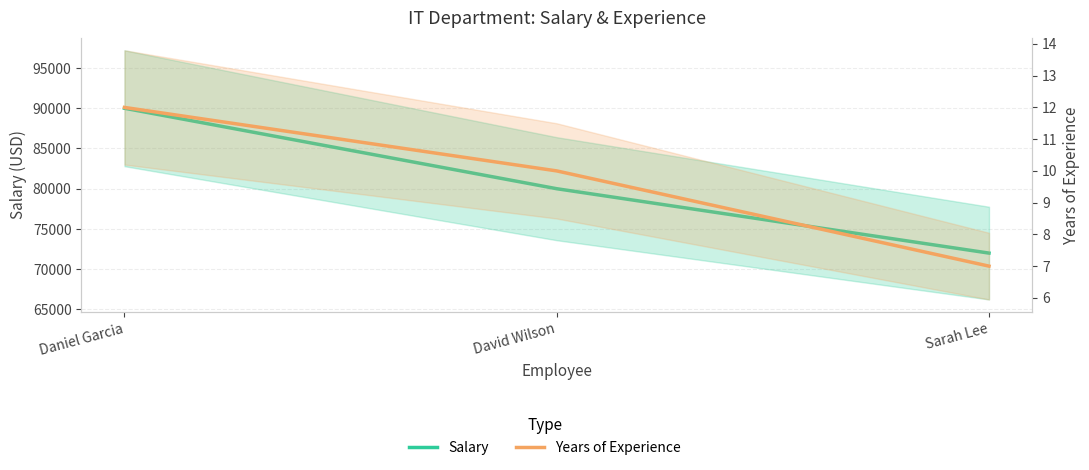

Is the value of Salary at Sarah Lee greater than the value of Years of Experience at David Wilson?

Yes